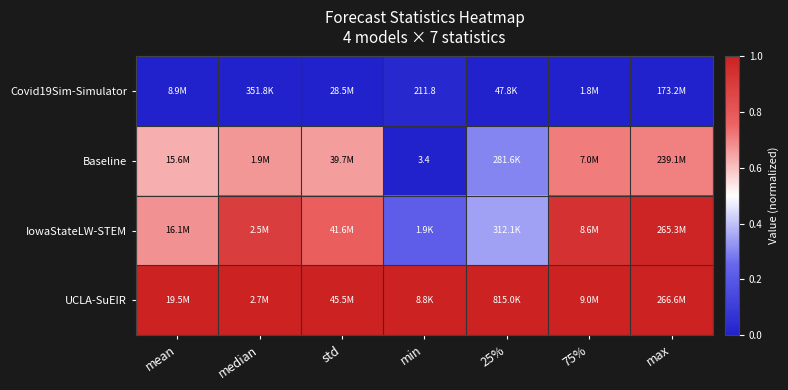

How many distinct data groups are displayed?

4